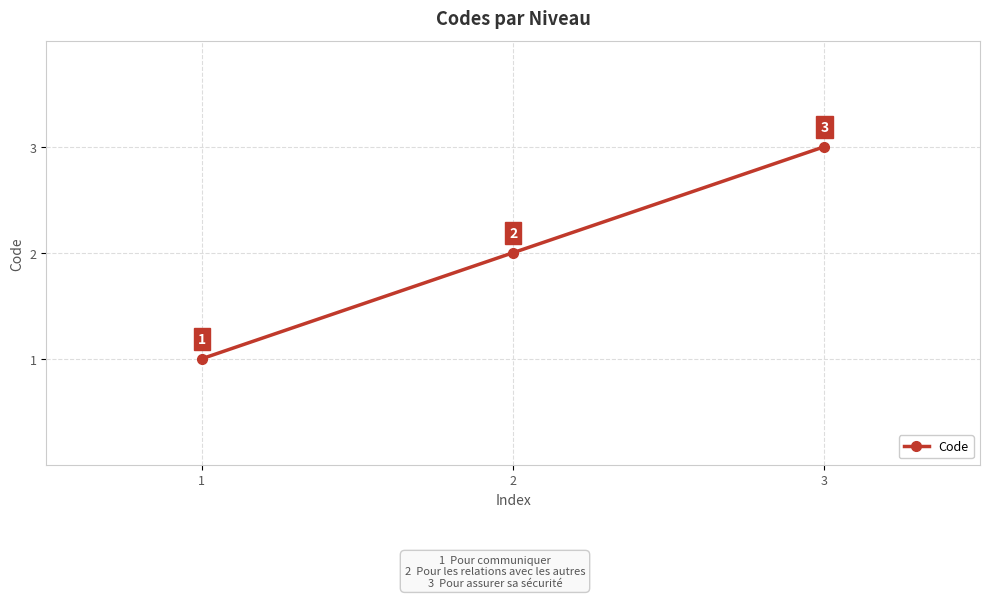

How many distinct data groups are displayed?

1